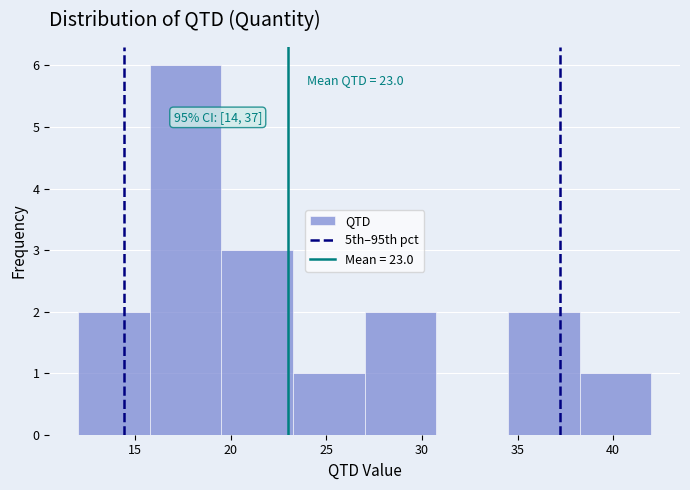

Which range on the x-axis has the tallest bar?

15.75 to 19.50